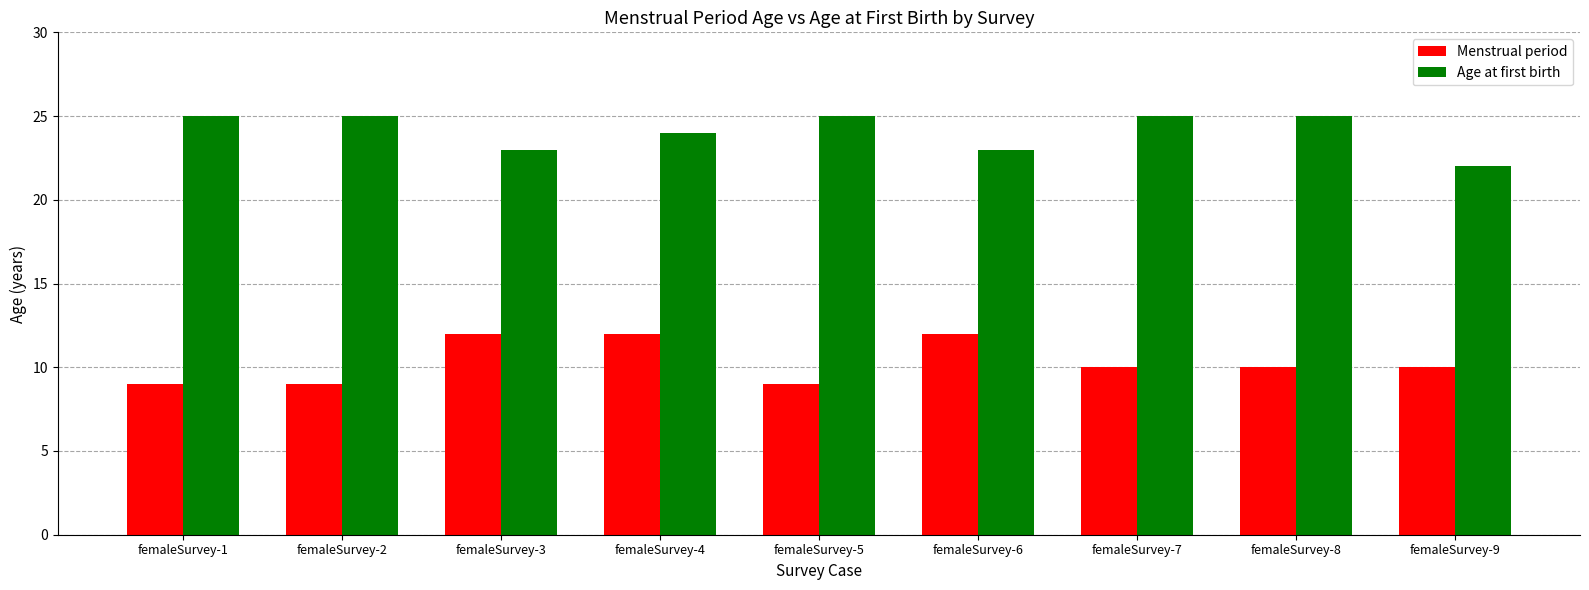

Count the number of data series in this chart.

2